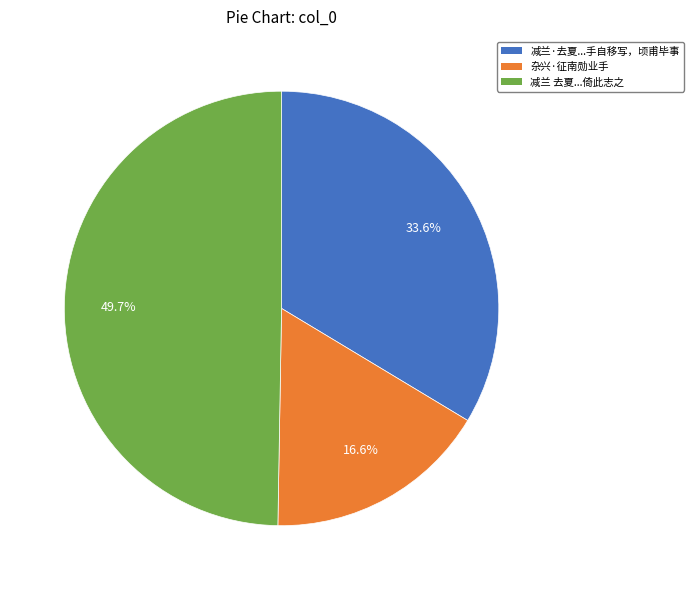

What percentage is NOT represented by 减兰·去夏...手自移写，顷甫毕事?

66.4%